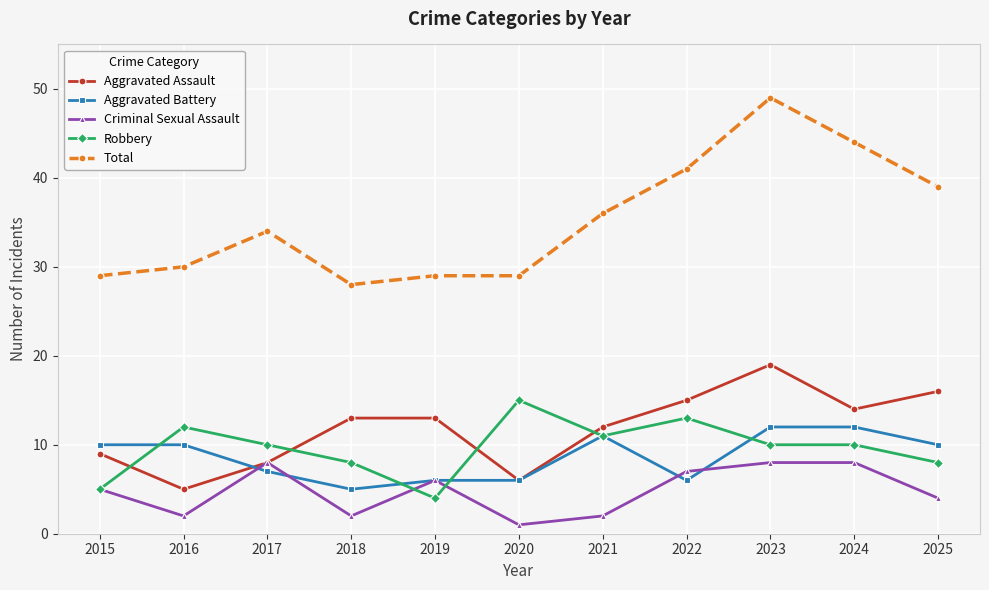

Is the value of Aggravated Assault at 2015 greater than the value of Criminal Sexual Assault at 2021?

Yes